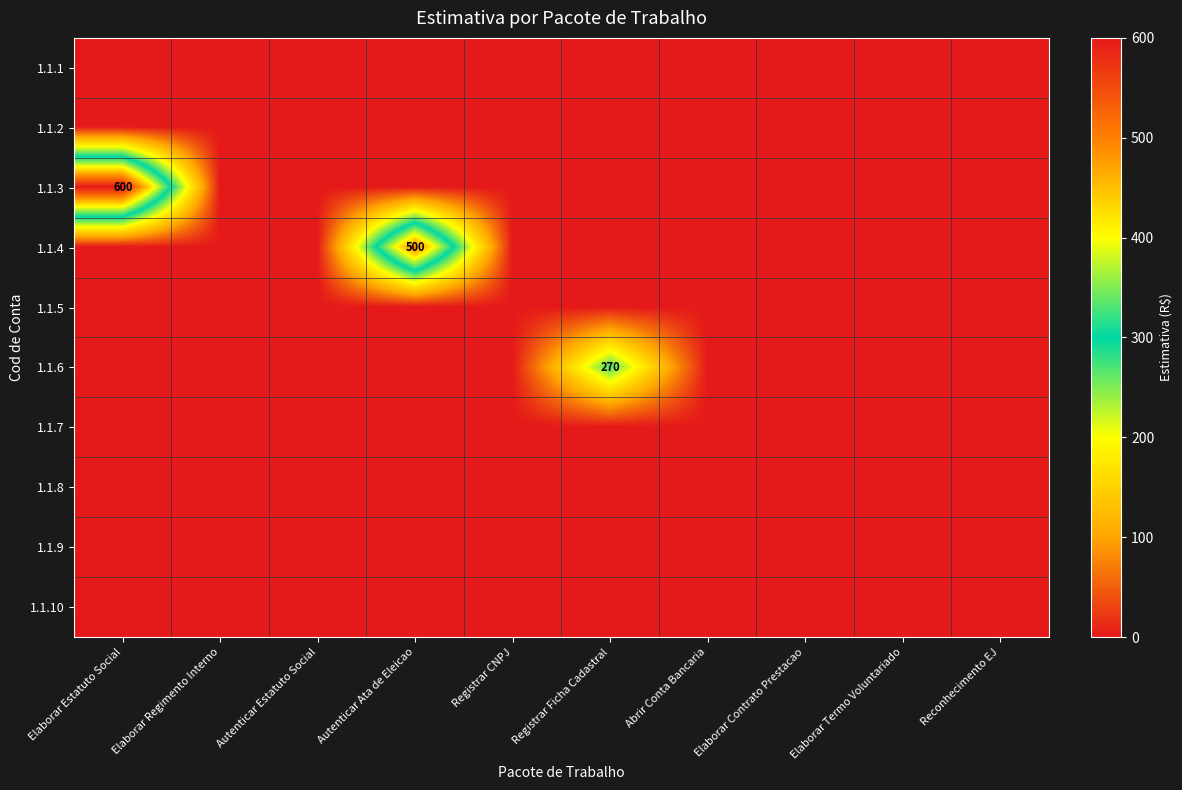

Is the value of 1.1.1 at Reconhecimento EJ greater than the value of 1.1.6 at Registrar Ficha Cadastral?

No